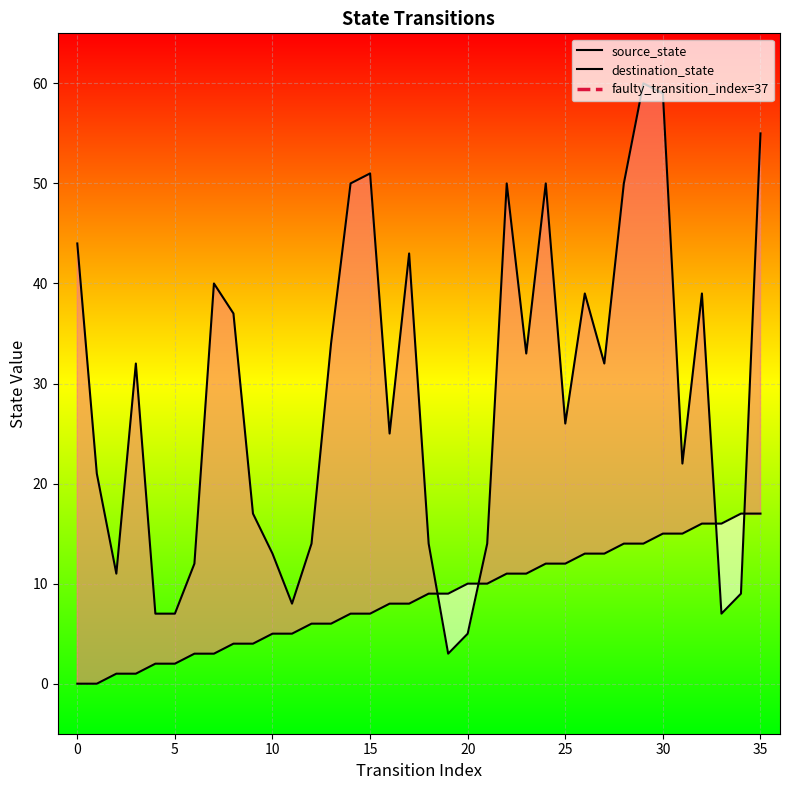

True or false: source_state has more than 1 points higher than both neighbors.

False